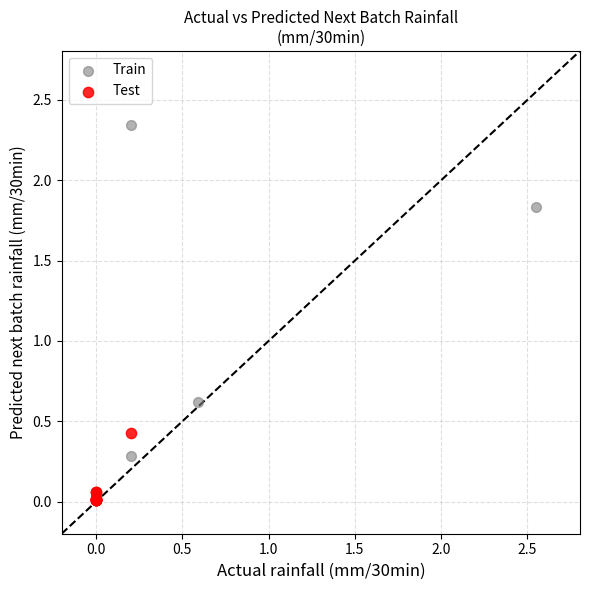

Which series has the widest spread of Y values?

Train